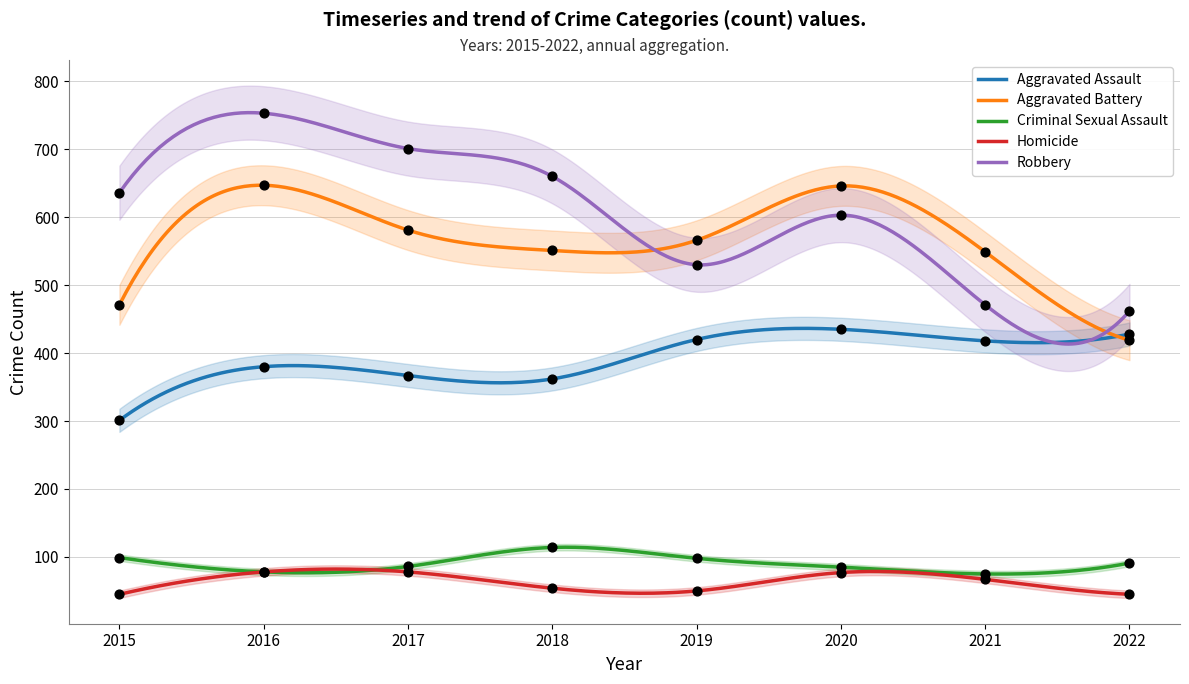

What is the total value across all series at 2018?

1741